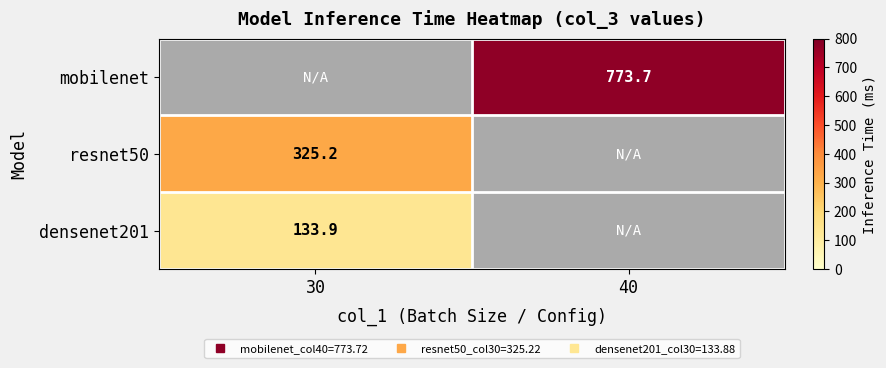

What is the greatest value displayed?

773.7